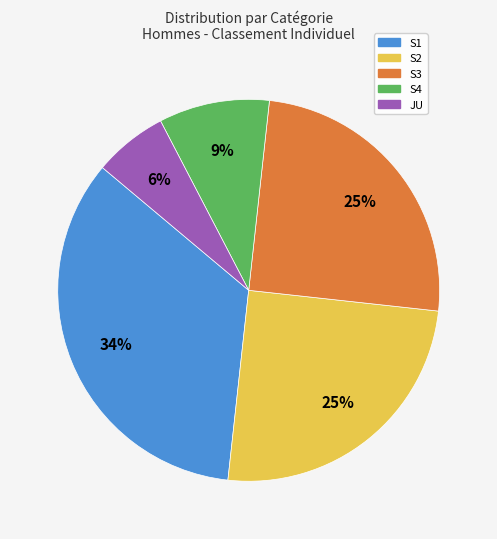

To the nearest percent, what is the average slice percentage?

20%